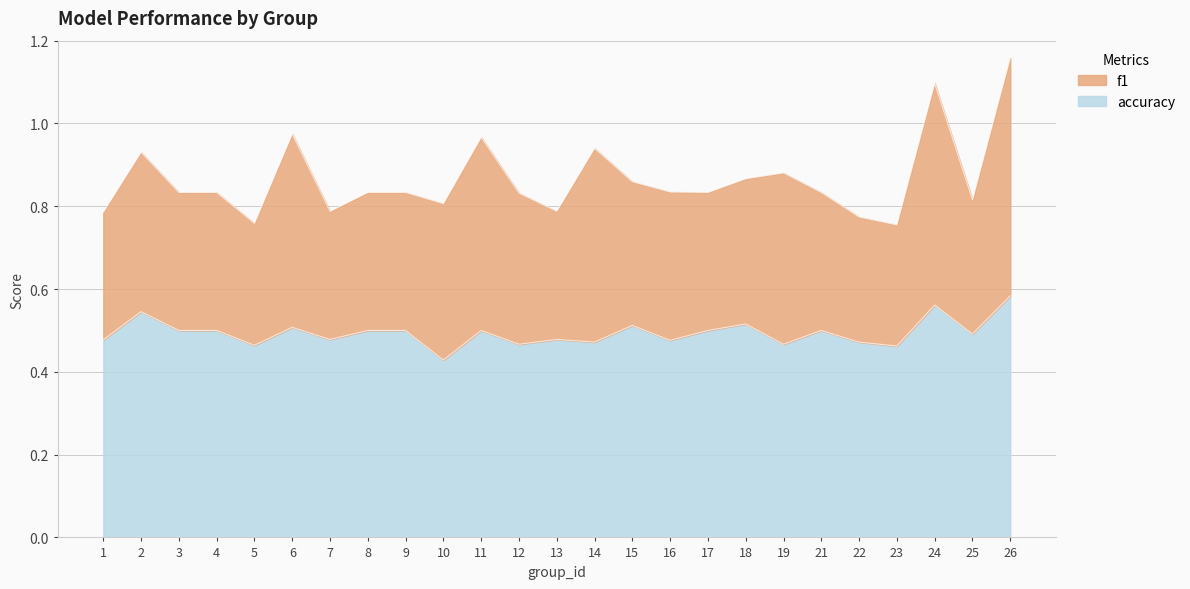

The chart shows a value of 0.5 at 5. True or false?

True